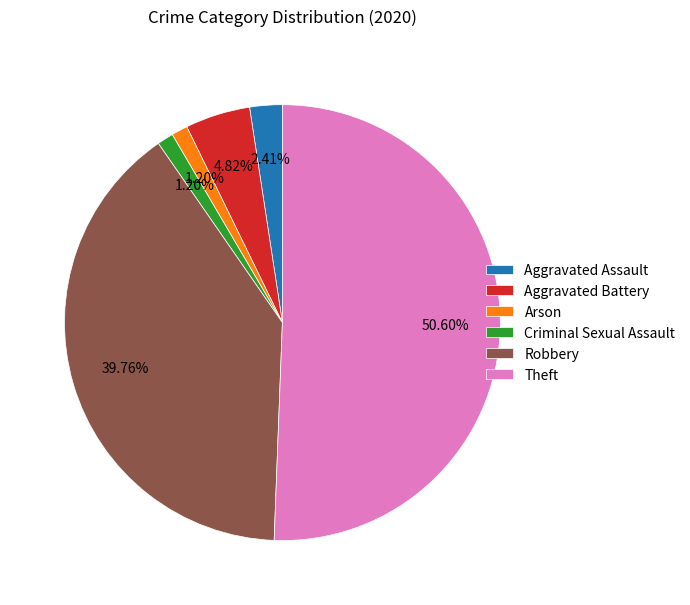

To the nearest percent, what is the difference between the largest and smallest slice percentages?

49%